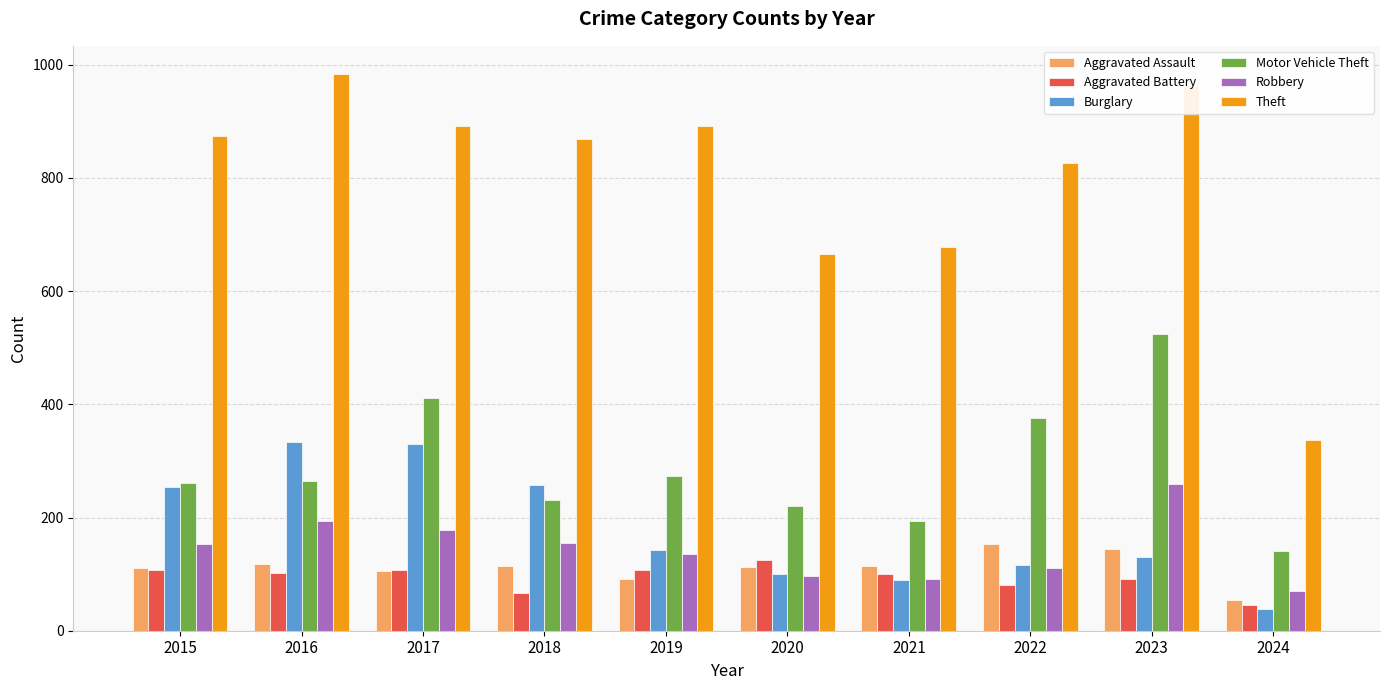

What is the approximate value of Motor Vehicle Theft at 2020?

221